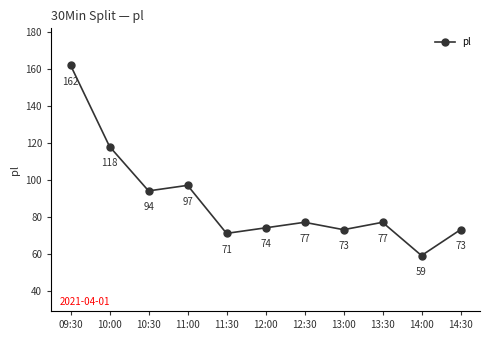

Reading left to right, what are all the values shown in this chart?

162	118	94	97	71	74	77	73	77	59	73